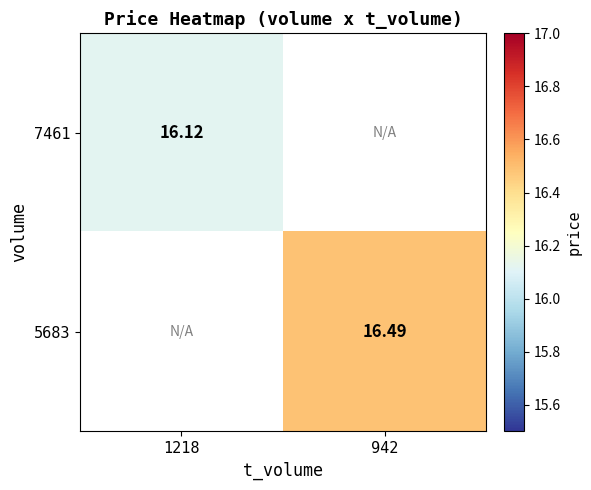

Which label corresponds to the largest value in the chart?

942